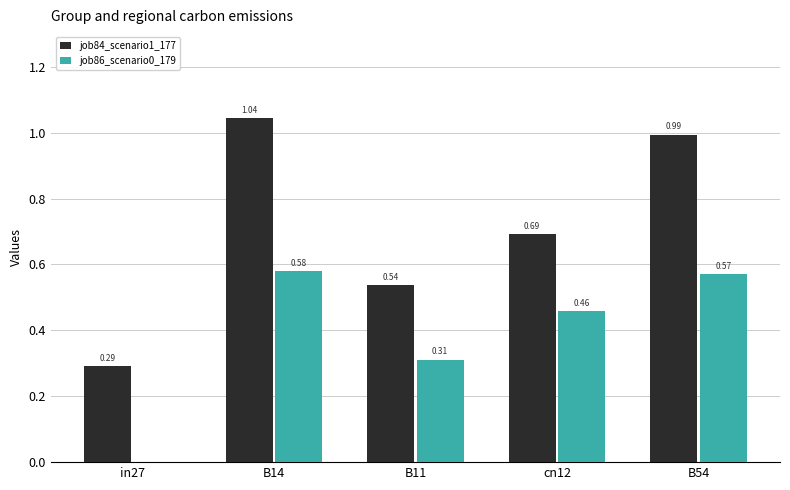

Which series has the largest total across all categories?

job84_scenario1_177